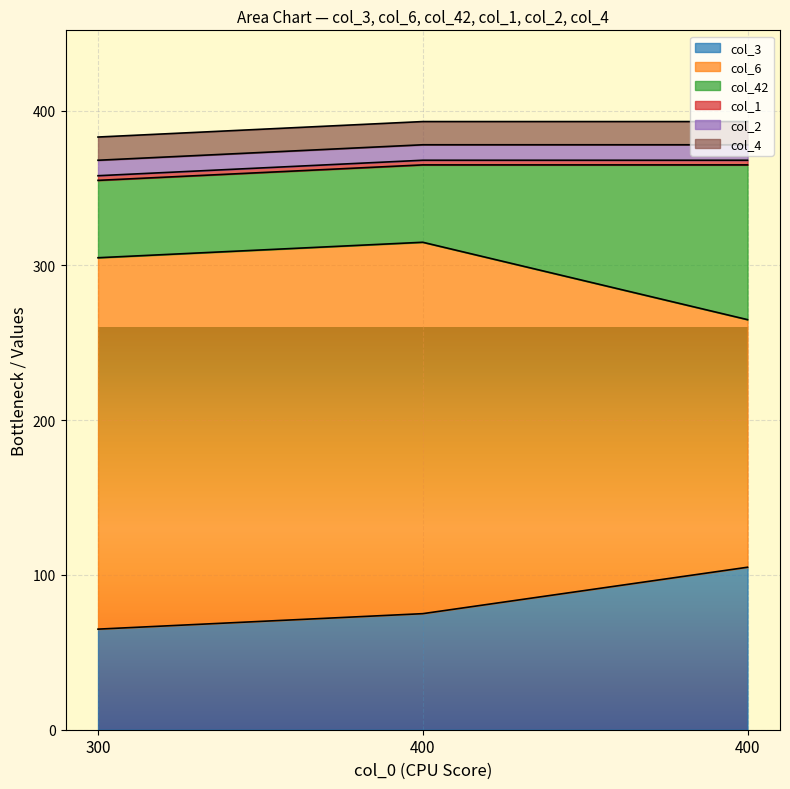

How many lines are shown in the chart?

6